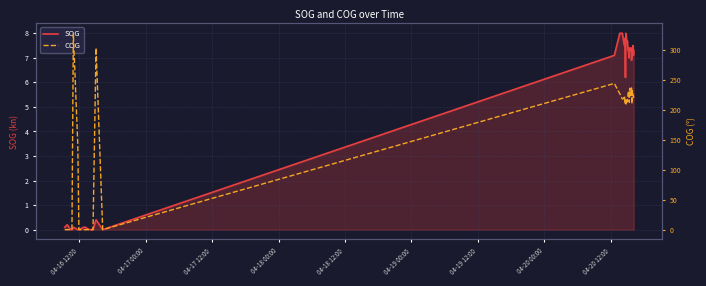

What is the highest value of the SOG series?

8.0